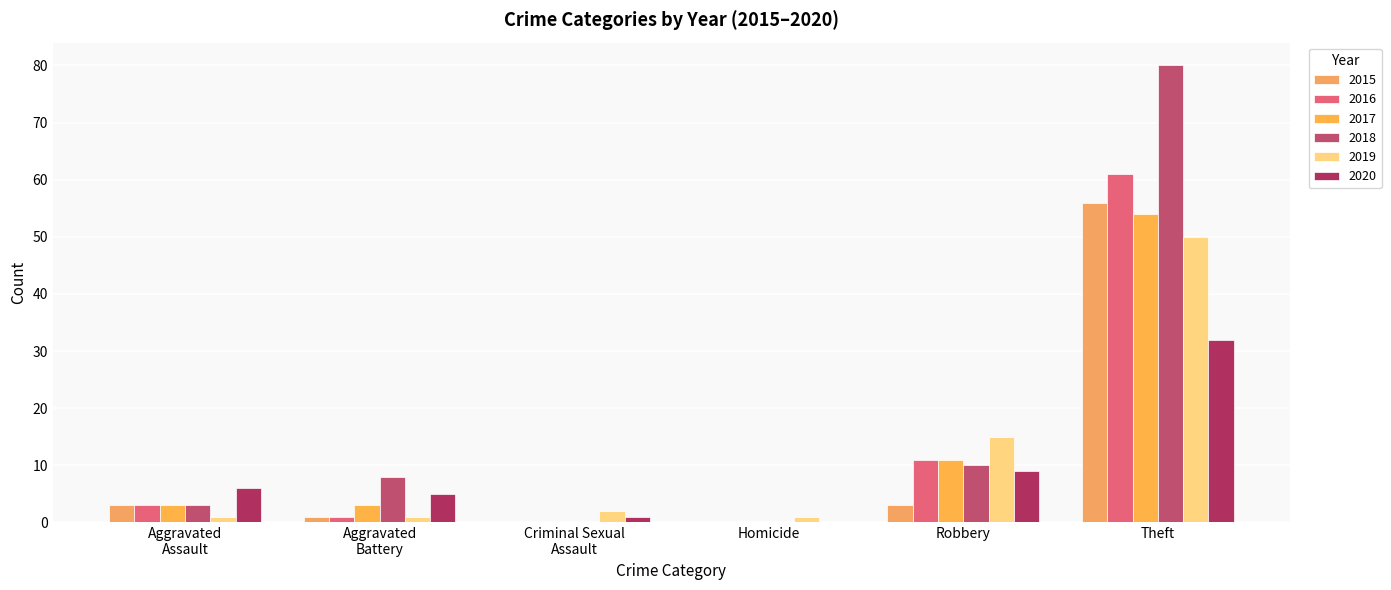

How many distinct data groups are displayed?

6